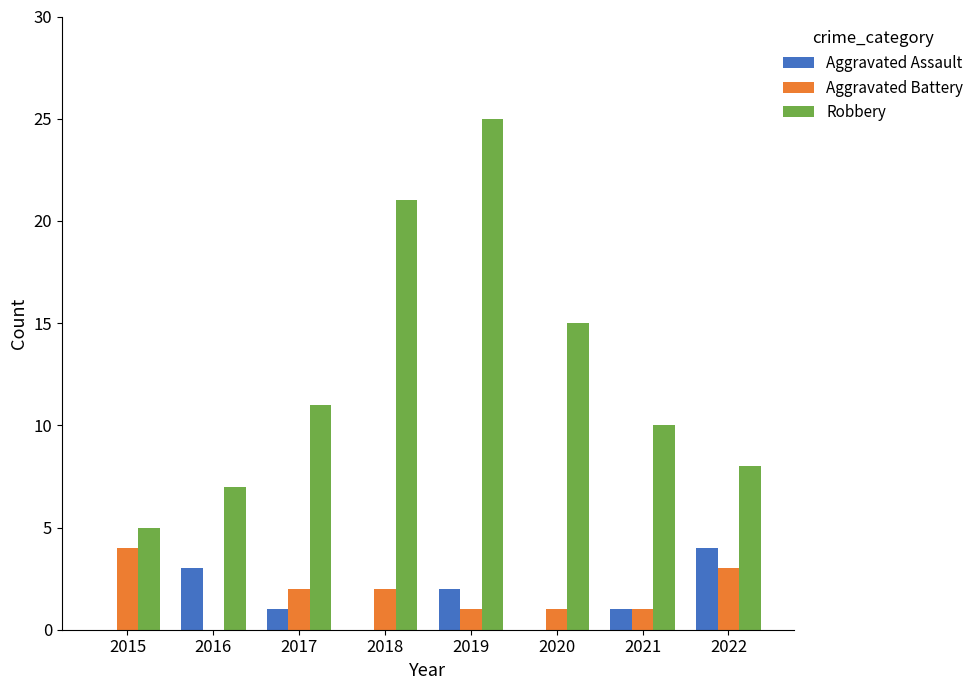

Reading left to right, list all the values displayed in this chart.

Aggravated Assault: 0	3	1	0	2	0	1	4
Aggravated Battery: 4	0	2	2	1	1	1	3
Robbery: 5	7	11	21	25	15	10	8